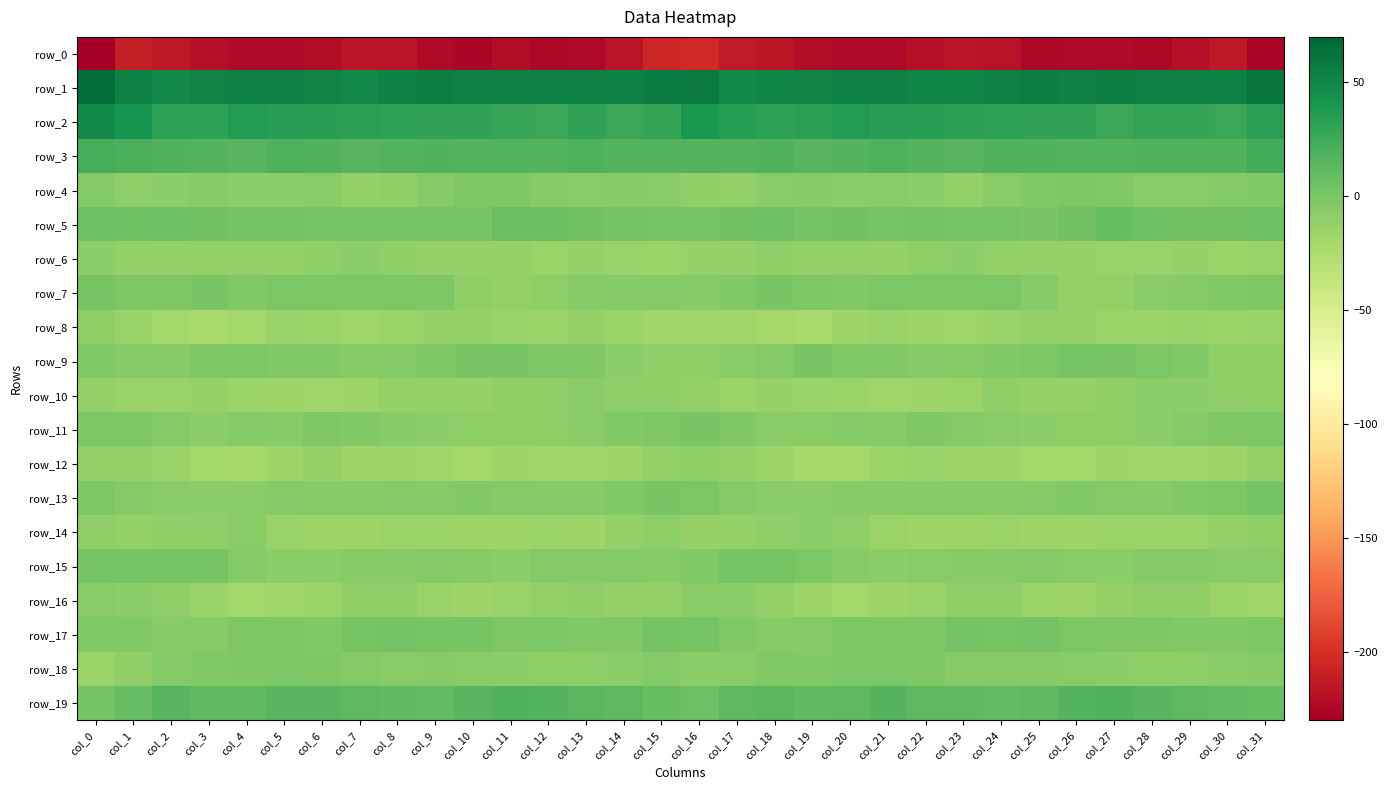

How many data points in row_11 are less than -4?

19